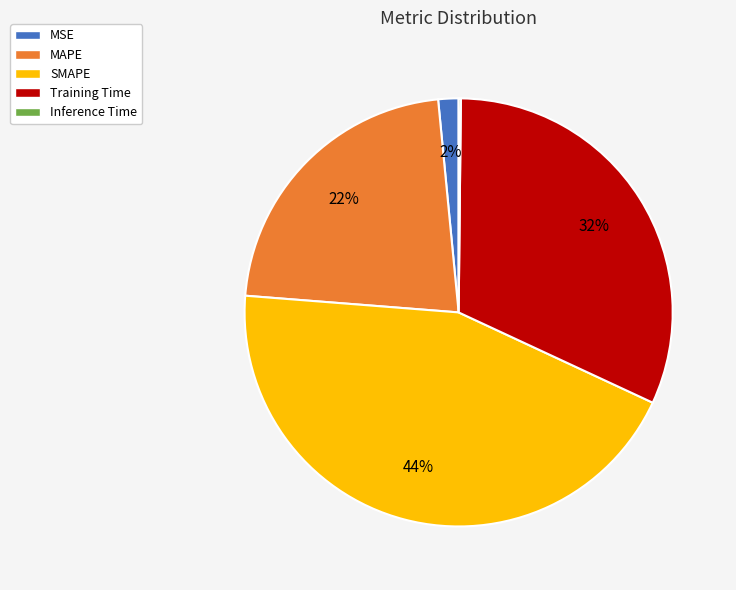

Which category has the biggest portion of the pie?

SMAPE